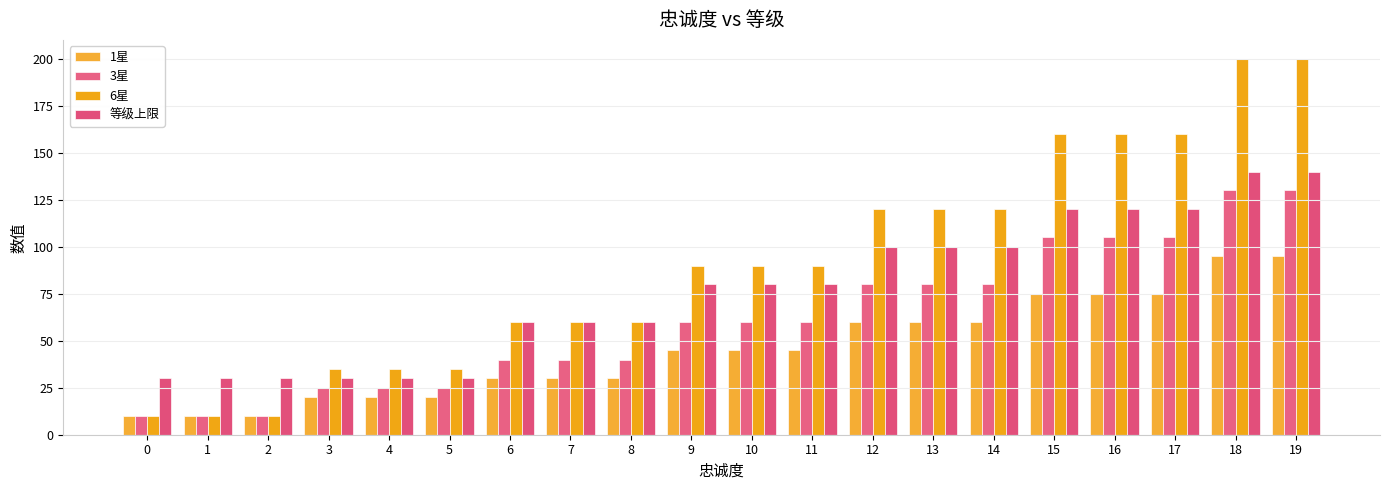

What is the total value across all series at 2?

60